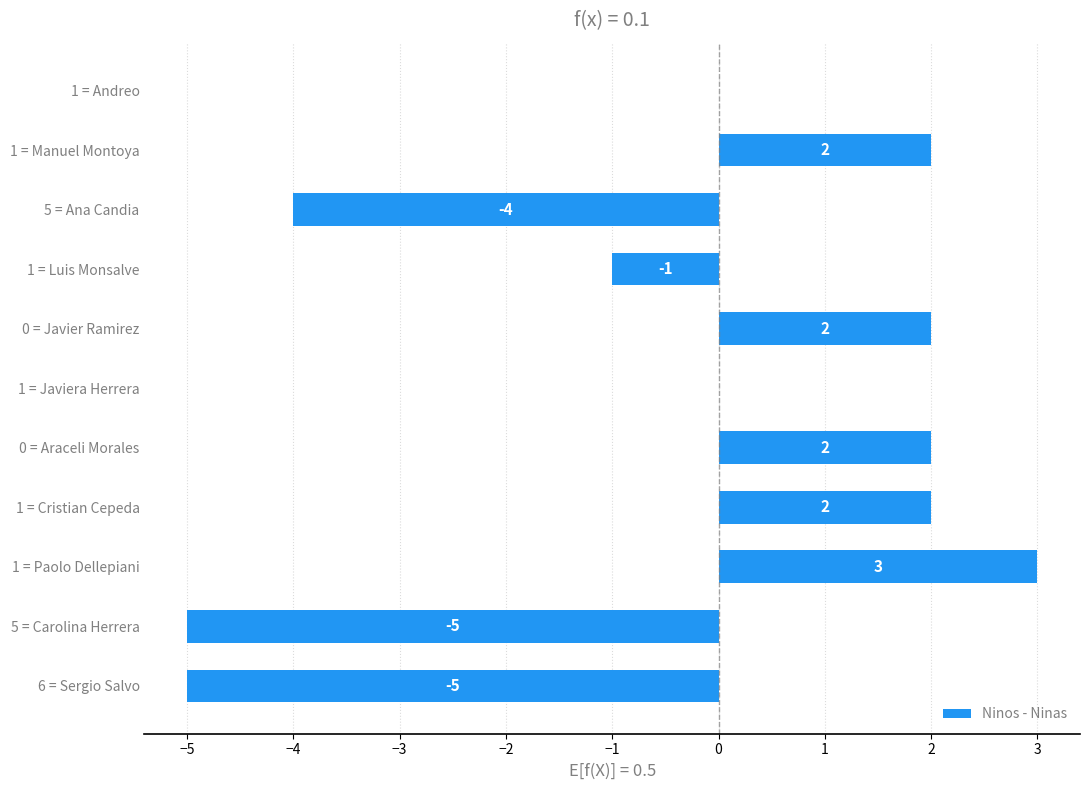

How many values are between -4 and 2?

8